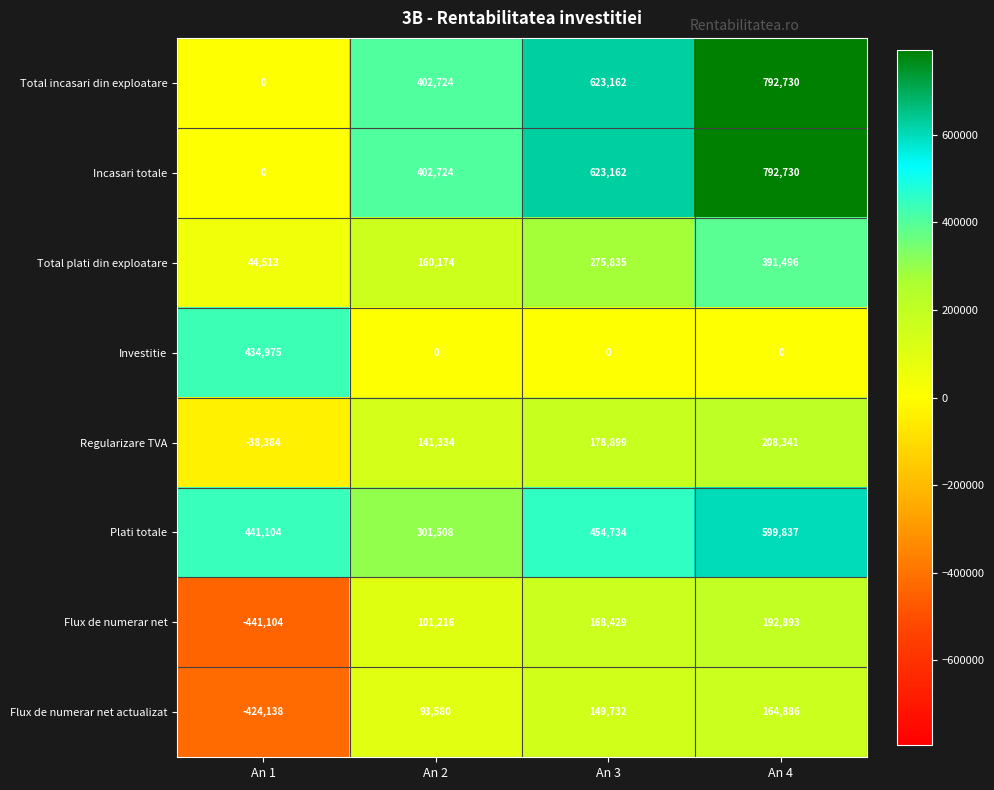

What is the maximum value shown in the chart?

792730